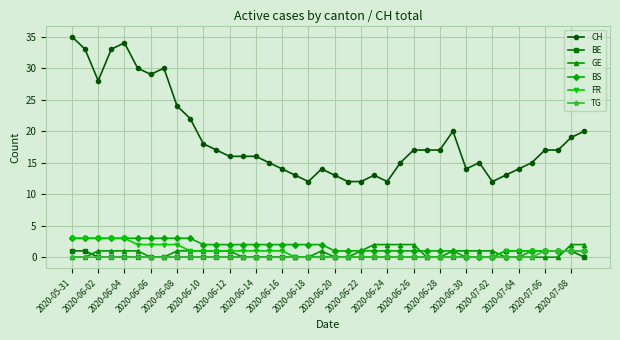

Count the number of categories in the chart.

40